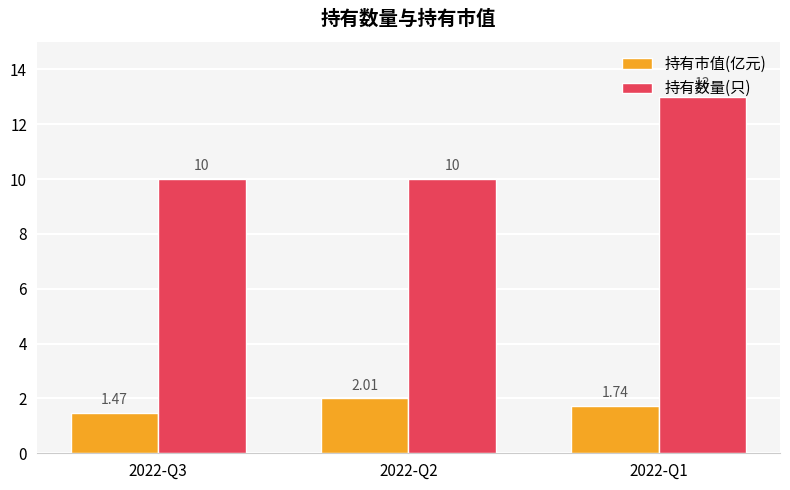

How many categories are shown in the chart?

3